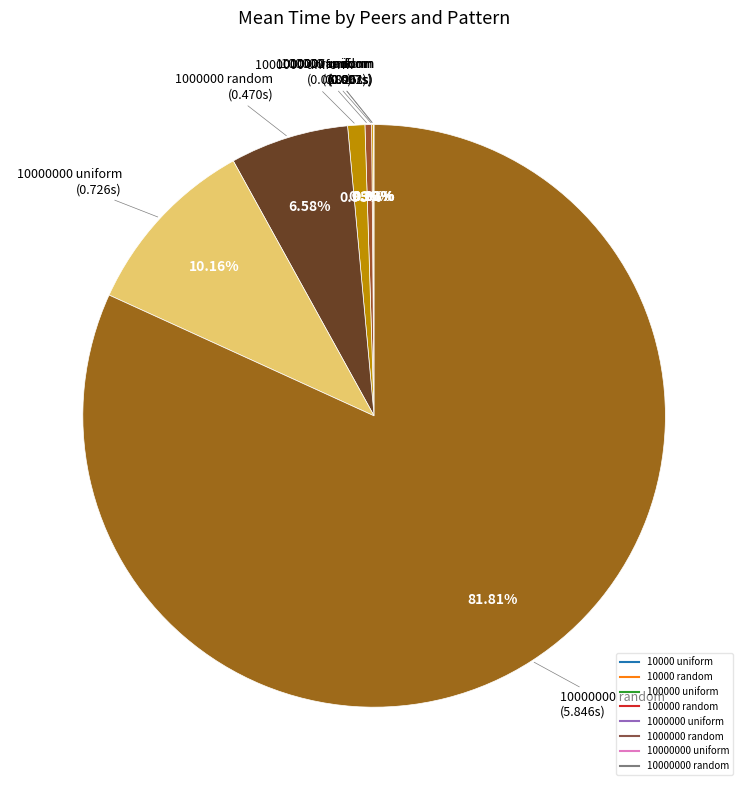

To the nearest percent, what is the average slice percentage?

12%